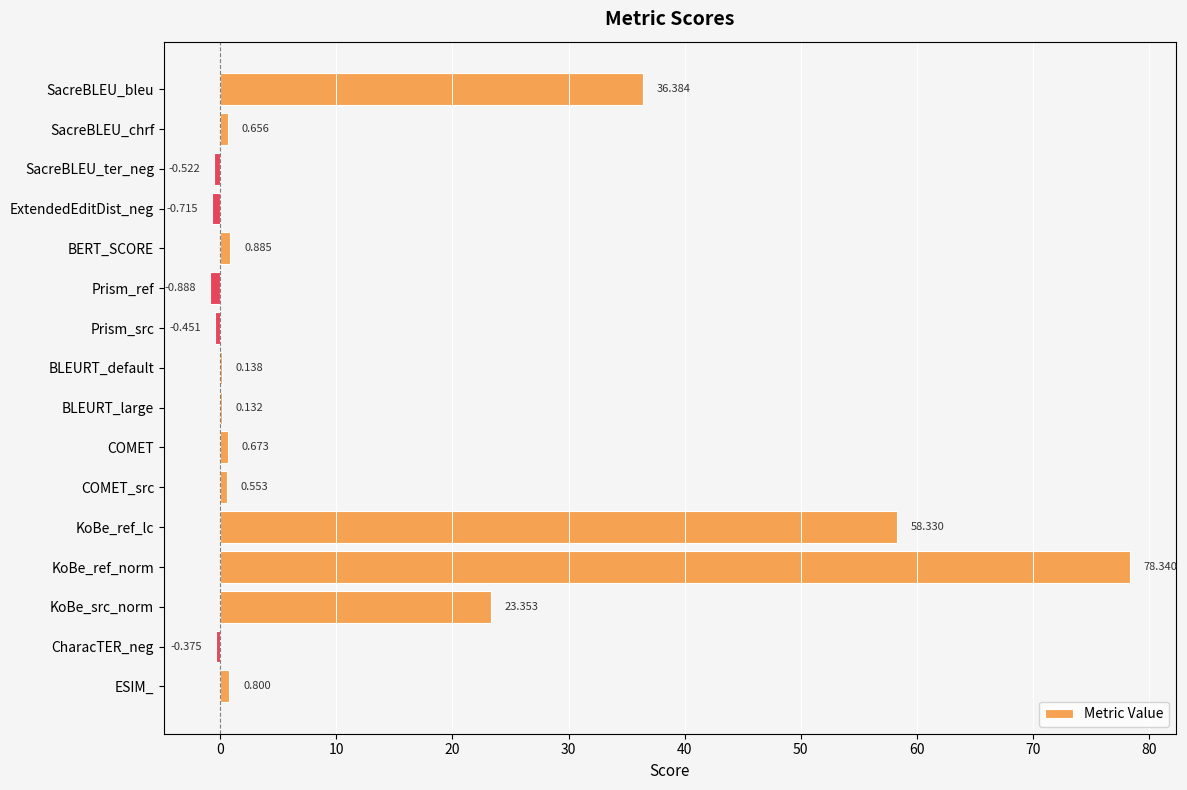

At which label is the value closest to 38?

SacreBLEU_bleu